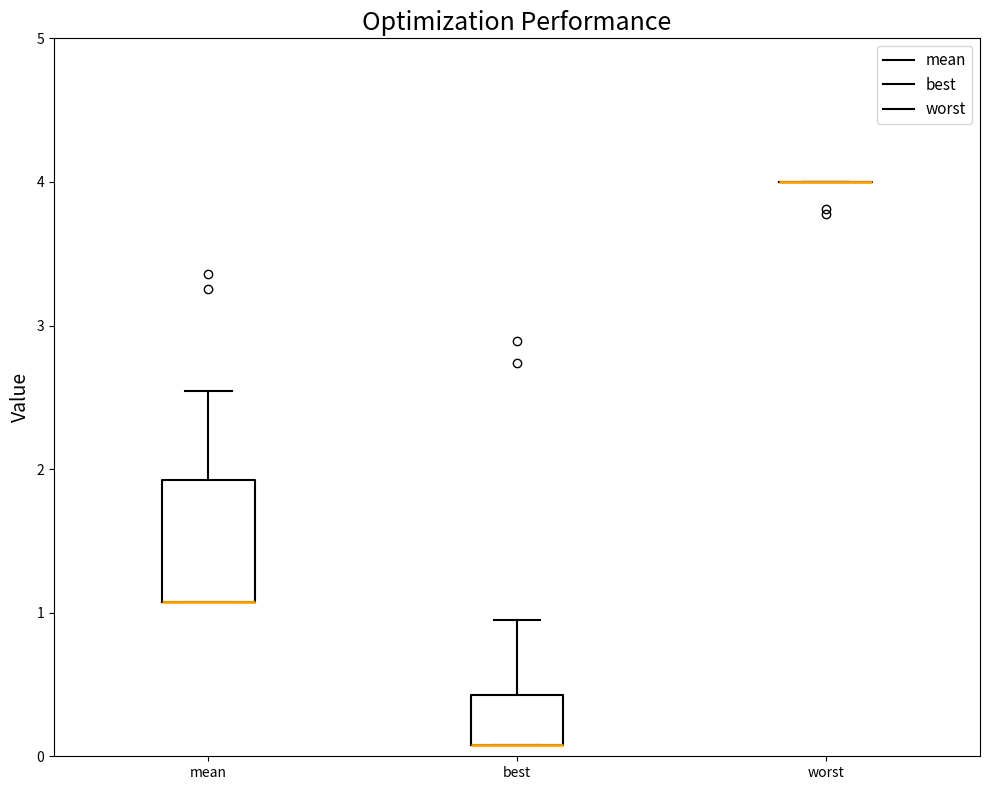

Reading left to right, read every box against the y-axis: the position of its median line, the range the box covers, and the ends of its whiskers. The values are not printed on the chart, so give them approximately, as read against the axis.

mean: median 1.1 (drawn on the box's lower edge), box 1.1 to 1.9, whiskers 1.1 to 2.5
best: median 0.1 (drawn on the box's lower edge), box 0.1 to 0.4, whiskers 0.1 to 0.9
worst: box collapsed to a line at 4.0, whiskers 4.0 to 4.0